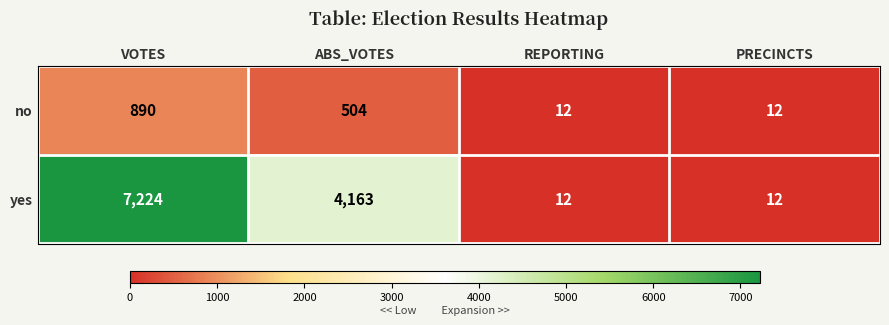

What is the total value across all series at PRECINCTS?

24